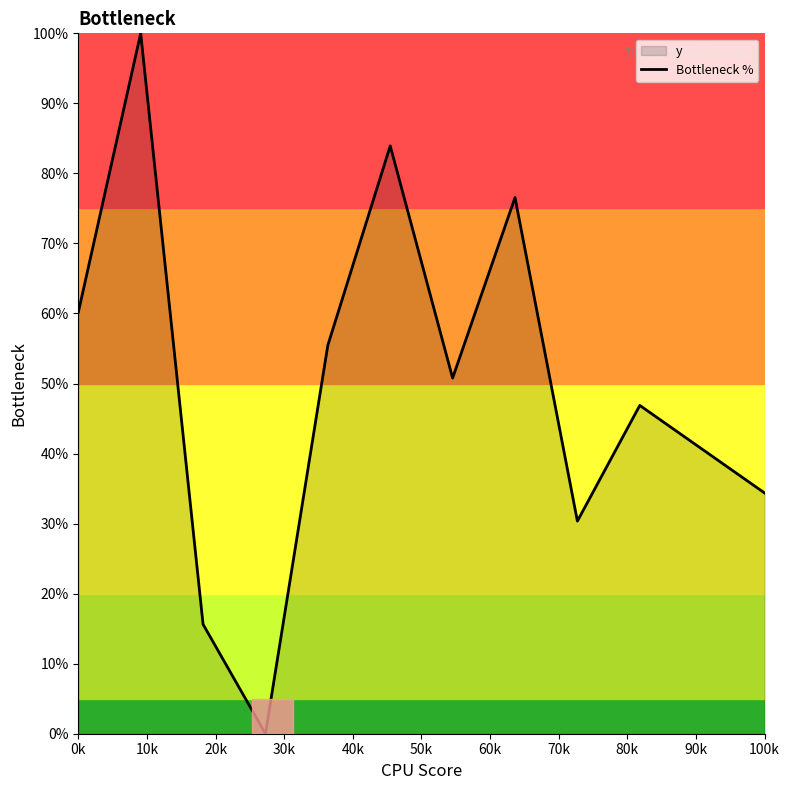

What is the difference between the maximum and minimum values?

100.0